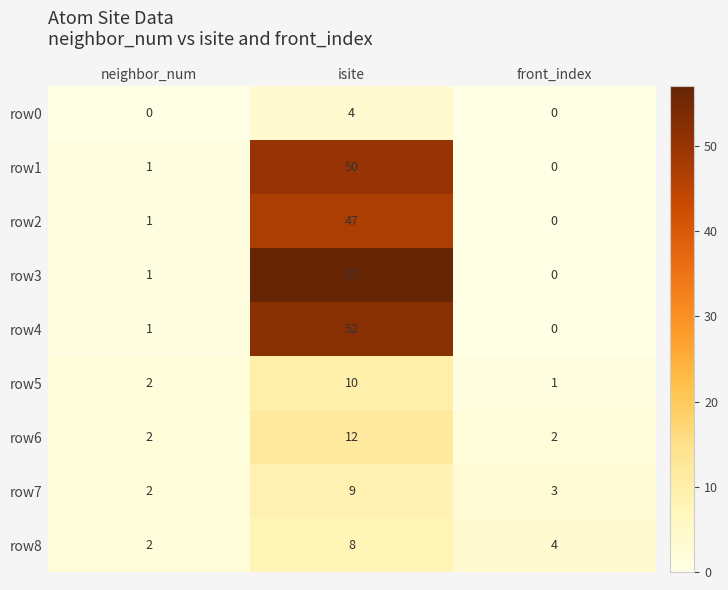

At isite, list the series in order from largest to smallest.

row3, row4, row1, row2, row6, row5, row7, row8, row0